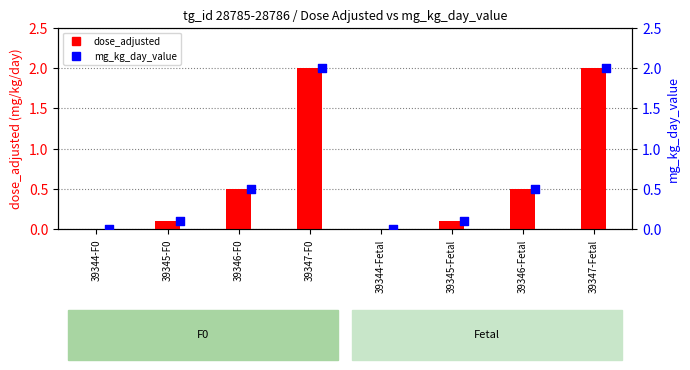

At how many categories does at least one series exceed 0?

6